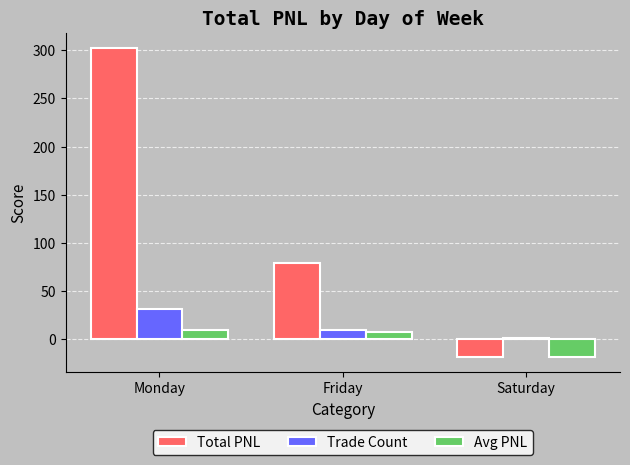

What is the total value across all series at Friday?

96.8